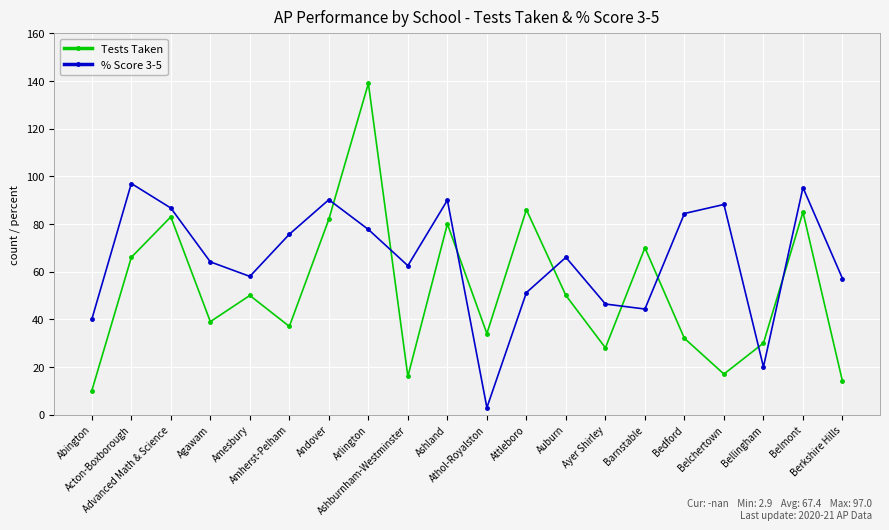

How many interior local valleys does the Tests Taken series have?

6